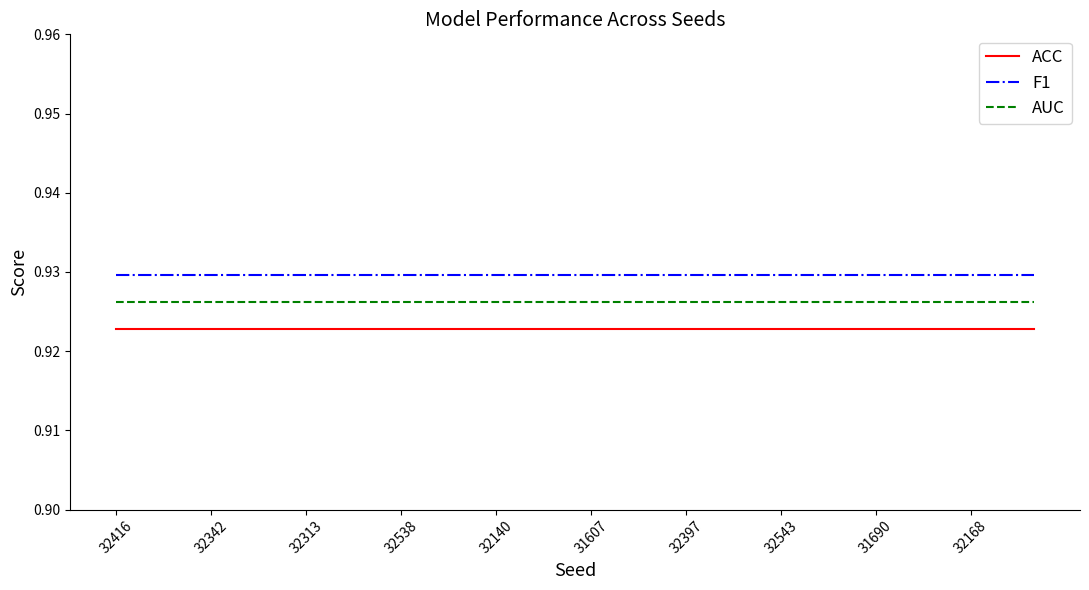

Which series has the largest total across all categories?

F1